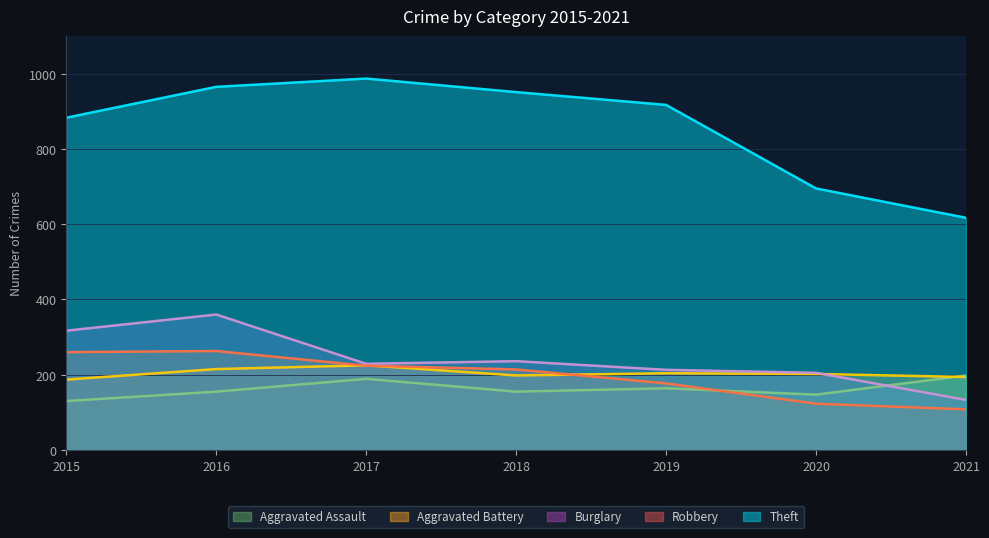

What is the difference between the Burglary values at 2016 and 2018?

124